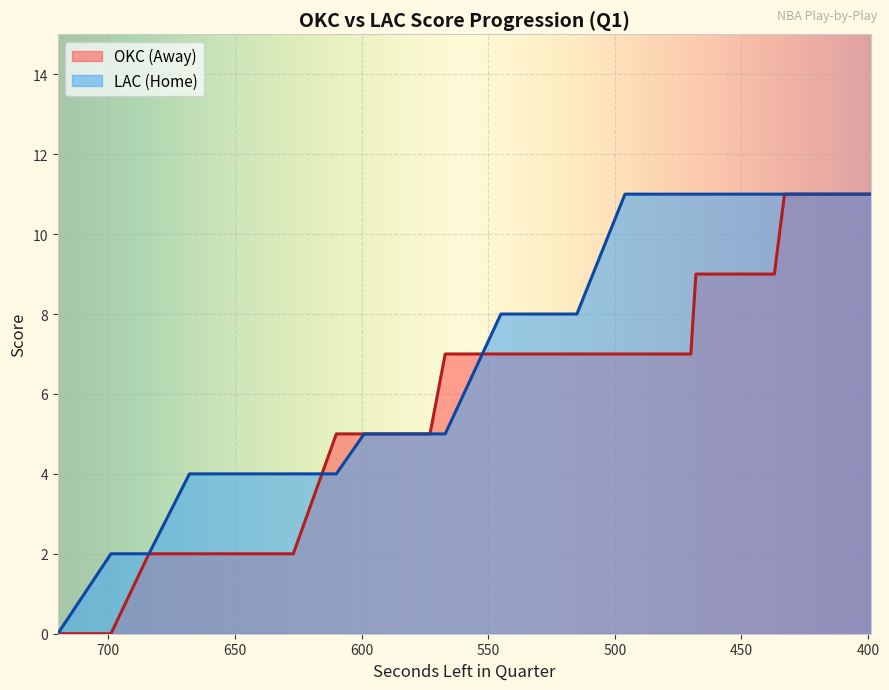

Is it true that AwayScore equals 10 at 526?

False